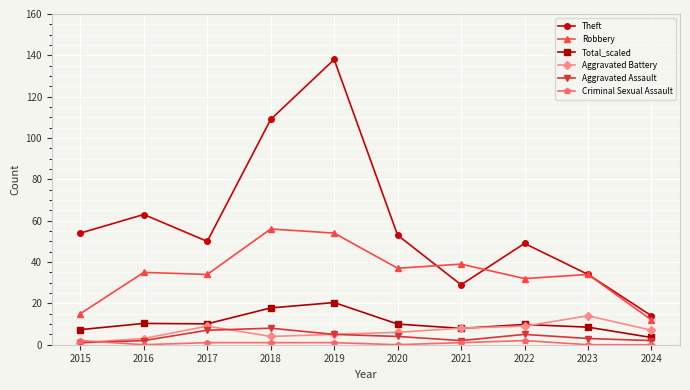

The Criminal Sexual Assault series shows 1.0 at 2021. True or false?

True